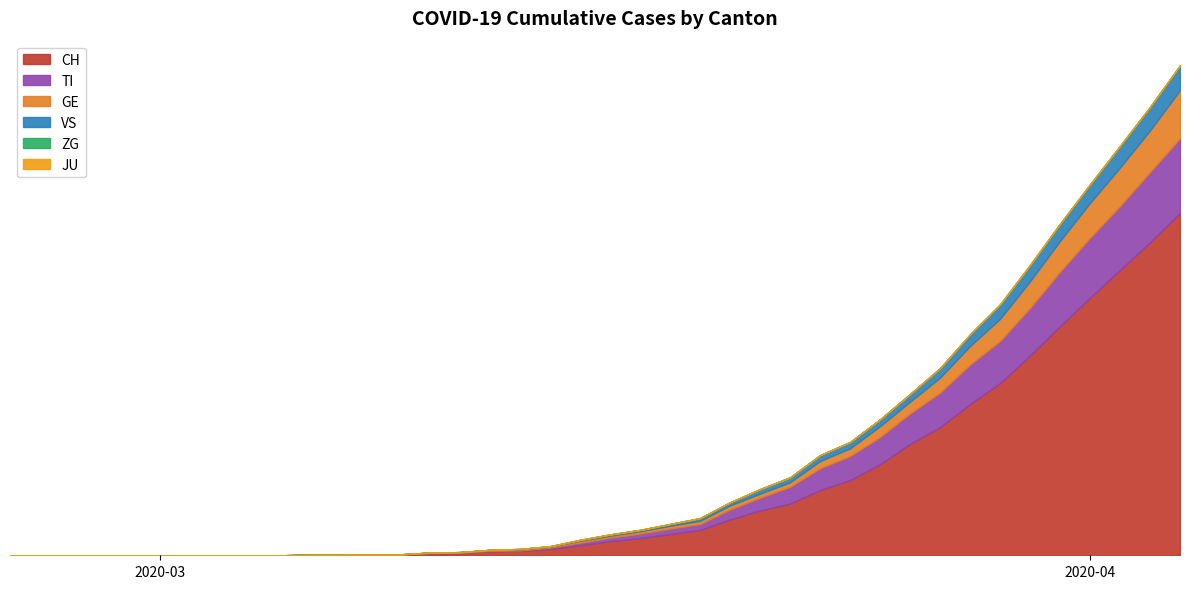

True or false: VS has more than 0 points higher than both neighbors.

False